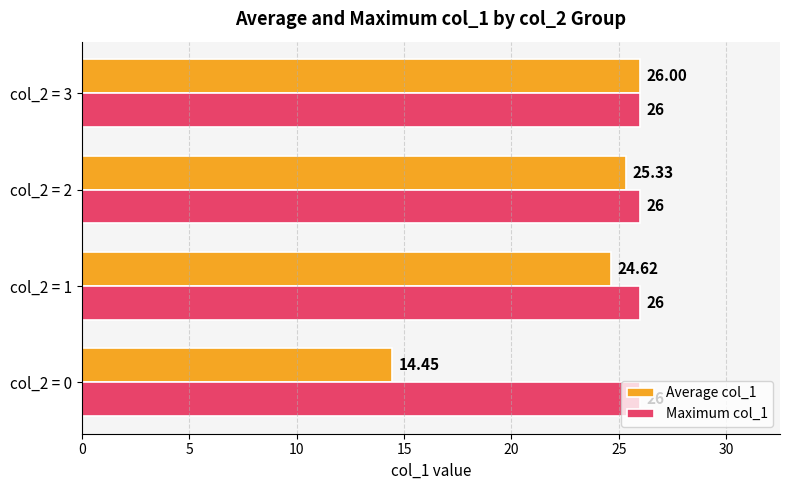

Is the value of Maximum col_1 at col_2 = 2 greater than the value of Average col_1 at col_2 = 1?

Yes